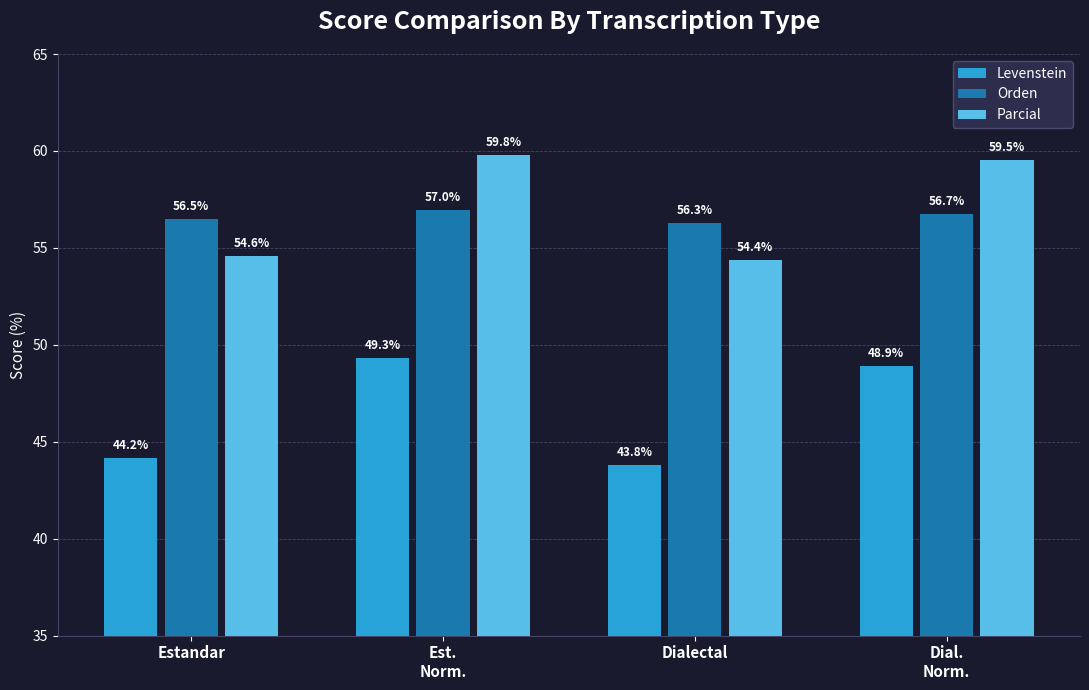

At Estandar, list the series in order from largest to smallest.

Orden, Parcial, Levenstein